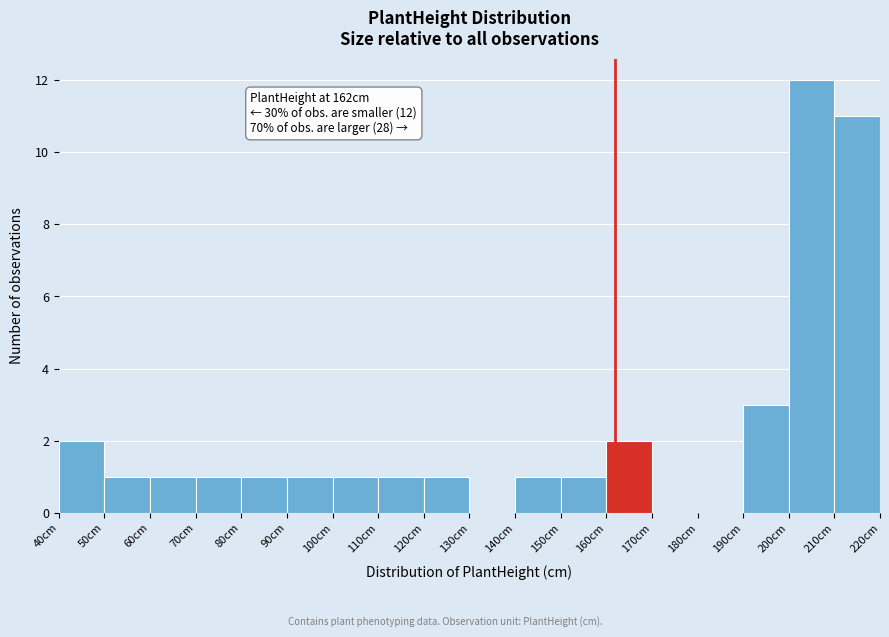

Which range on the x-axis has the tallest bar?

200 to 210